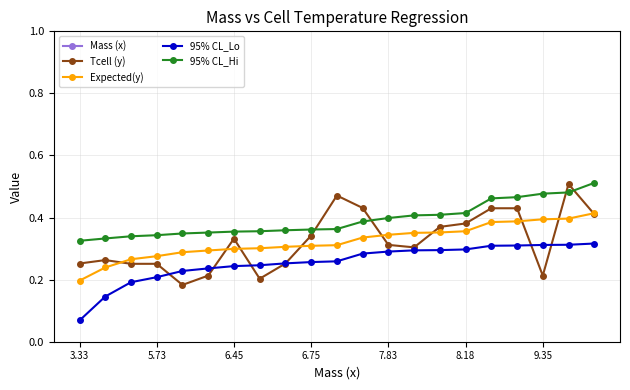

True or false: Mass (x) and Tcell (y) intersect in this chart.

False